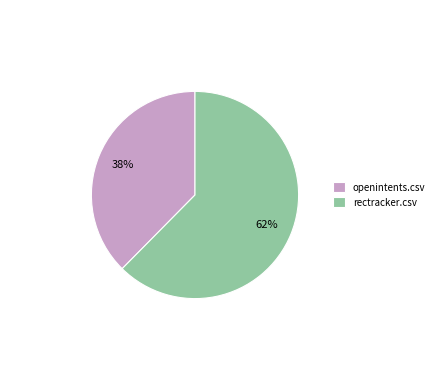

Rank the categories by value from highest to lowest.

rectracker.csv, openintents.csv